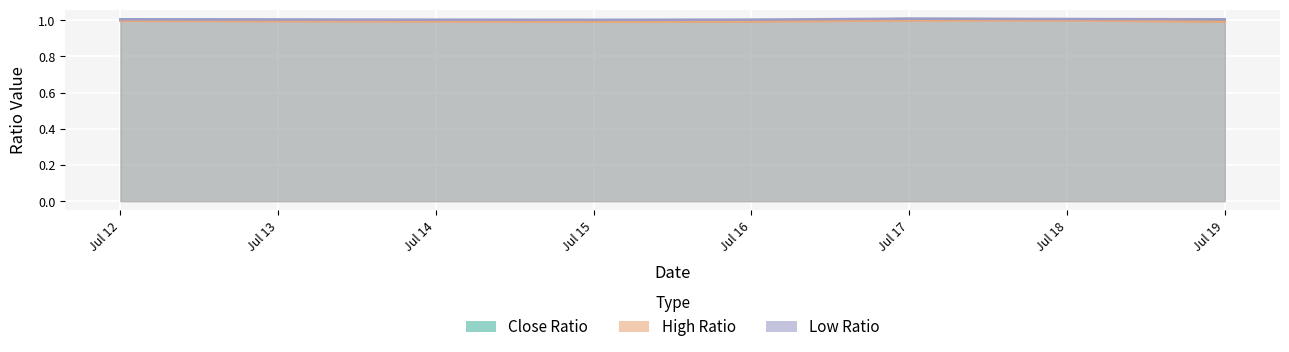

At which label is Close Ratio closest to 0?

Jul 15